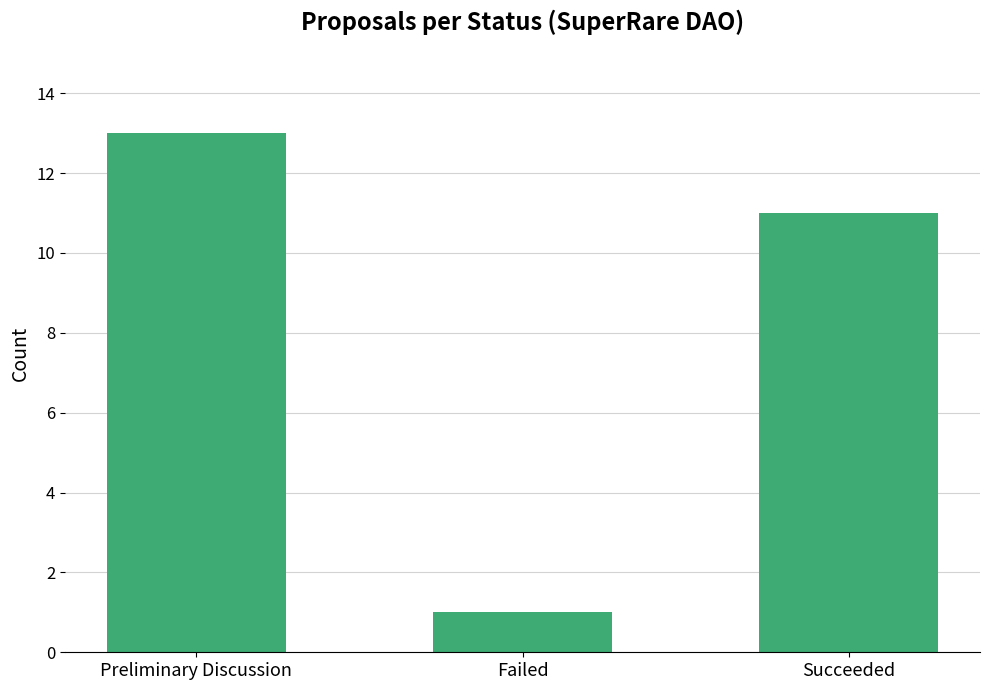

What is the difference between the maximum and second lowest values?

2